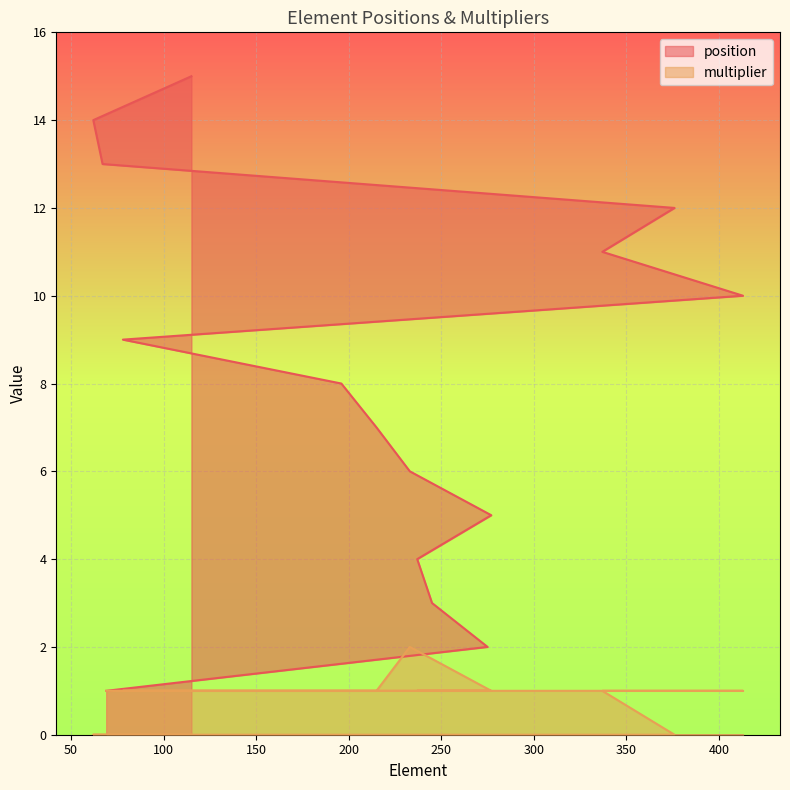

List the series in order of their peak value, lowest first.

multiplier, position